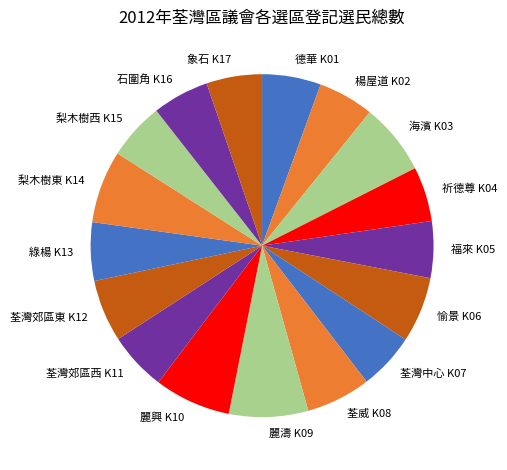

Does any single category account for the majority?

No